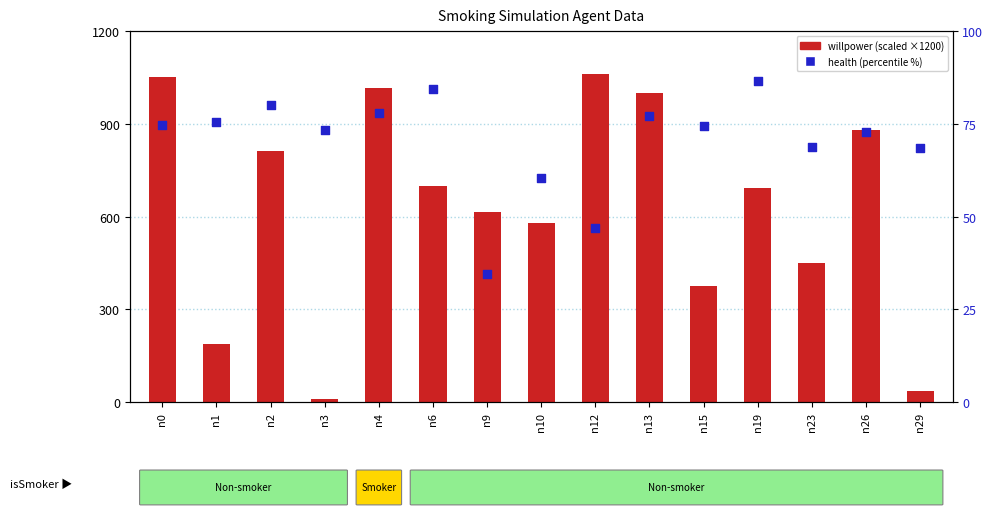

Which series reaches the maximum Y coordinate?

willpower (scaled)